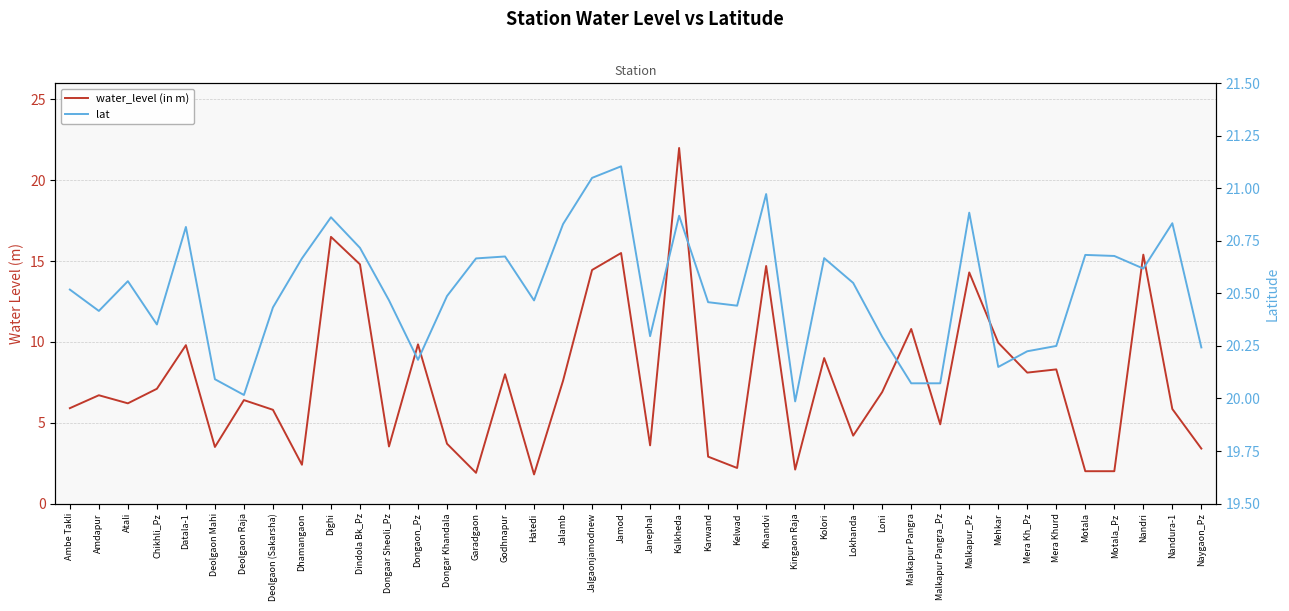

True or false: water_level (in m) and lat cross at least once.

True